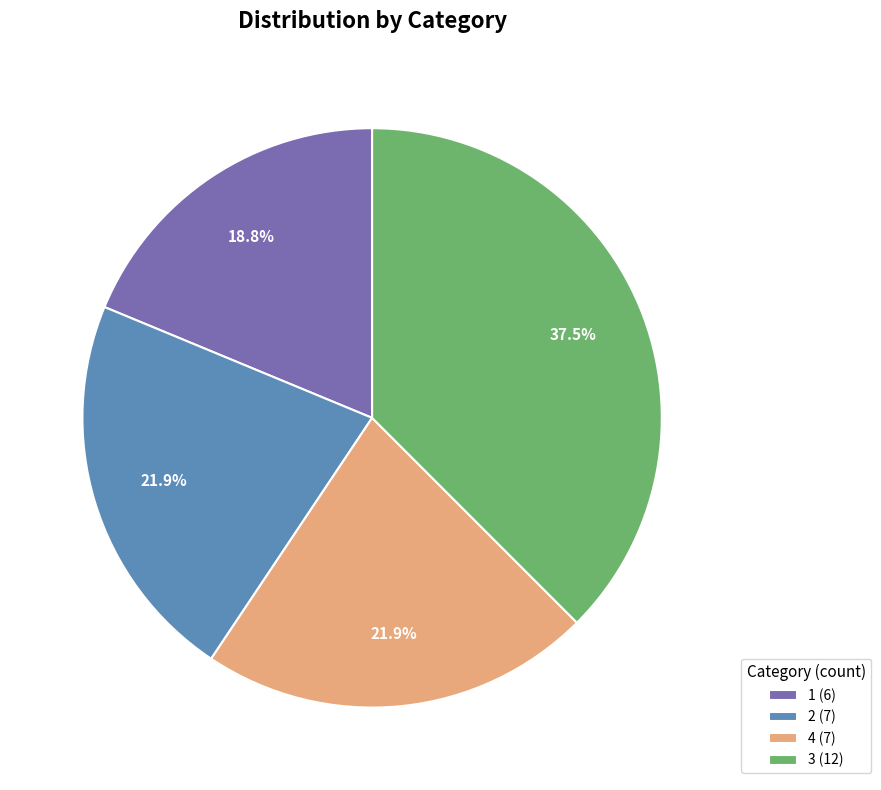

Is 4 the majority of the pie?

No